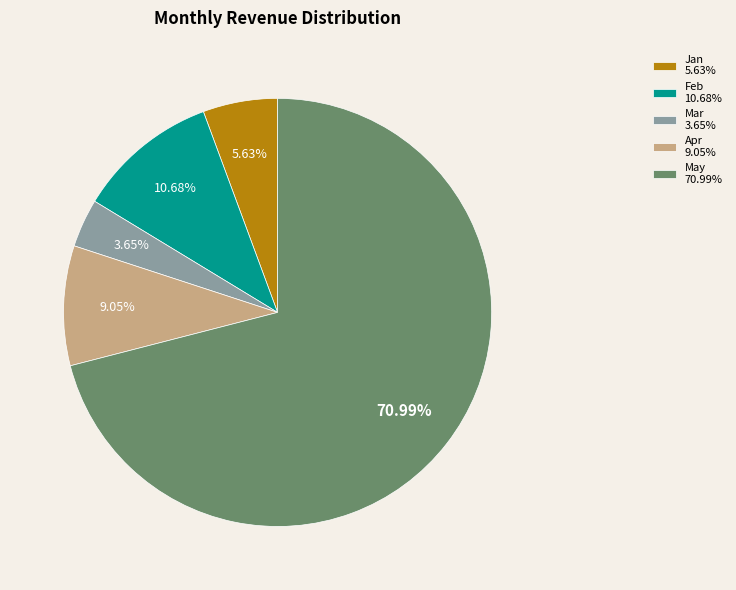

To the nearest percent, what portion does Feb represent?

11%